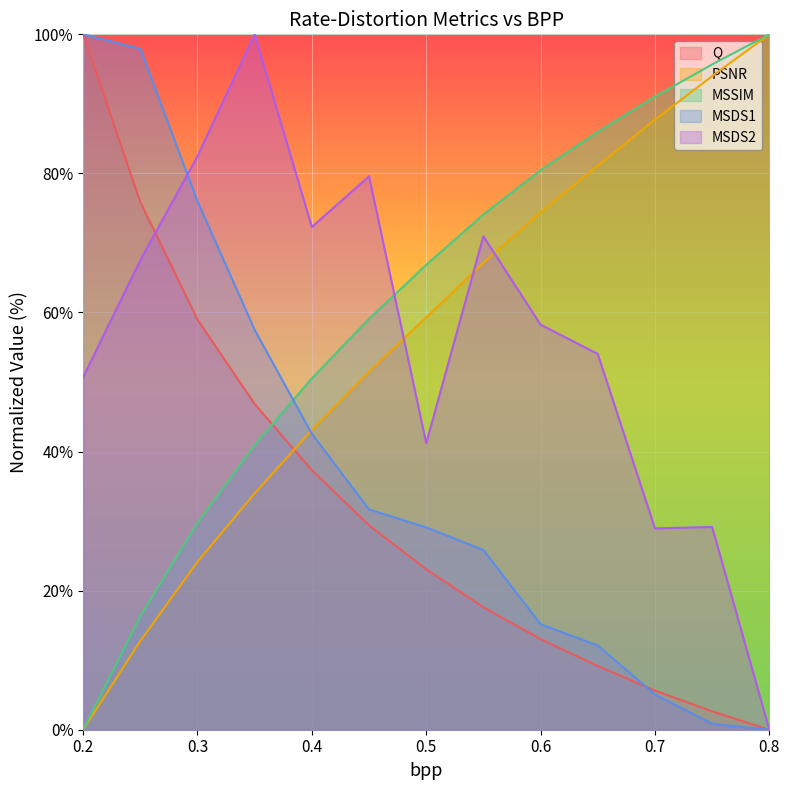

Rank the categories by MSDS1 value from highest to lowest.

0.2, 0.25, 0.3, 0.35, 0.4, 0.45, 0.5, 0.55, 0.6, 0.65, 0.7, 0.75, 0.8